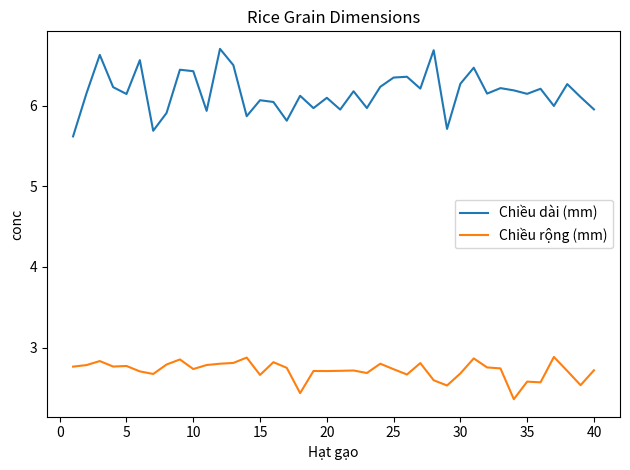

Which series has the widest spread of values?

Chiều dài (mm)